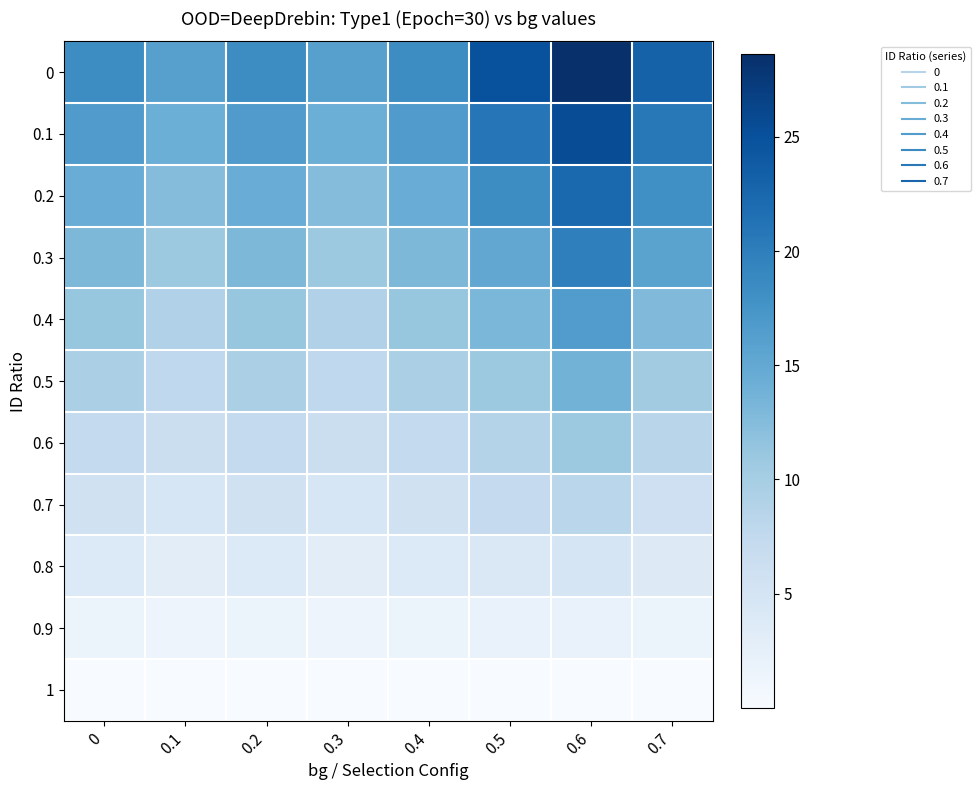

At how many categories does at least one series exceed 13?

8